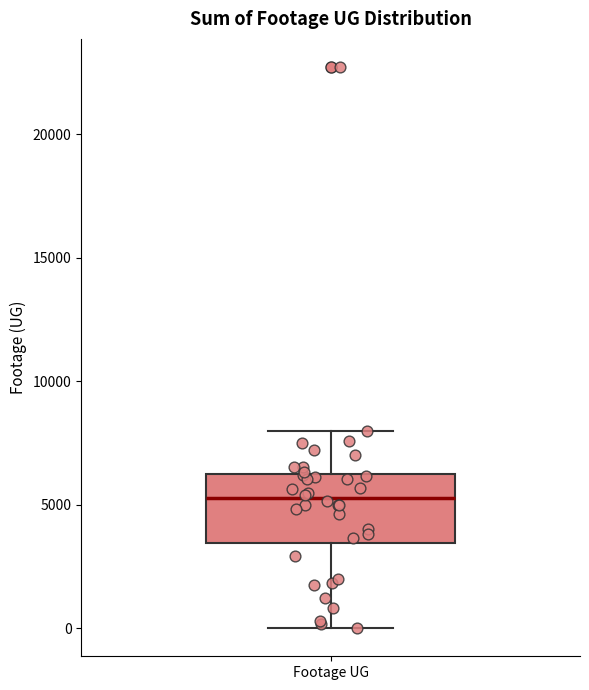

Where does the lower whisker of the box for Footage UG end on the y-axis? The values are not printed on the chart, so give them approximately, as read against the axis.

0